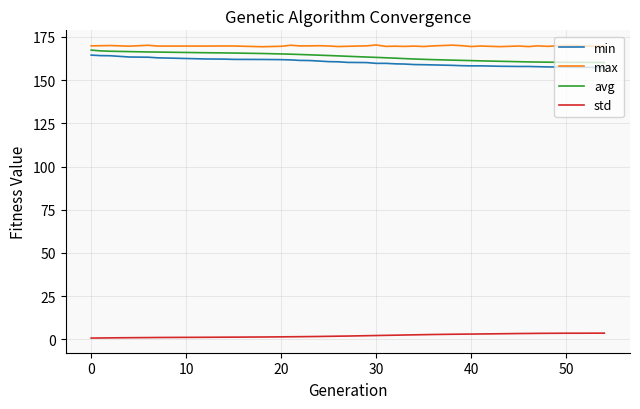

True or false: std and max cross at least once.

False